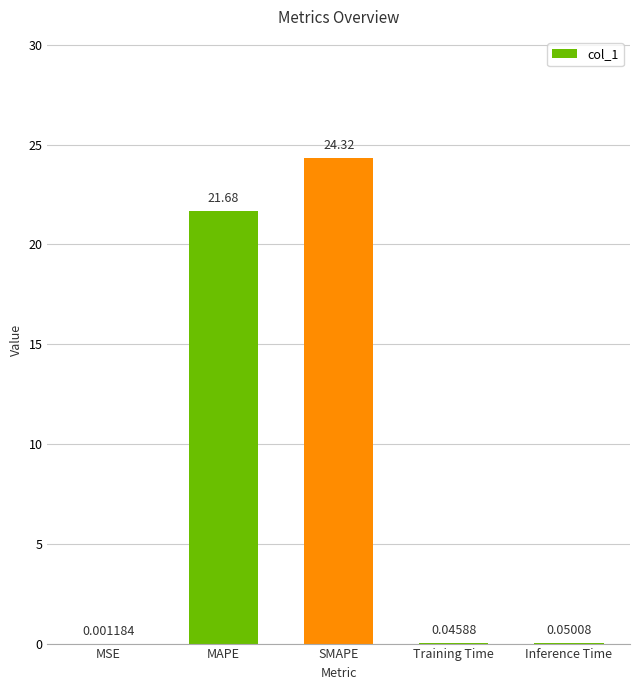

Between MSE and Inference Time, which is larger?

Inference Time